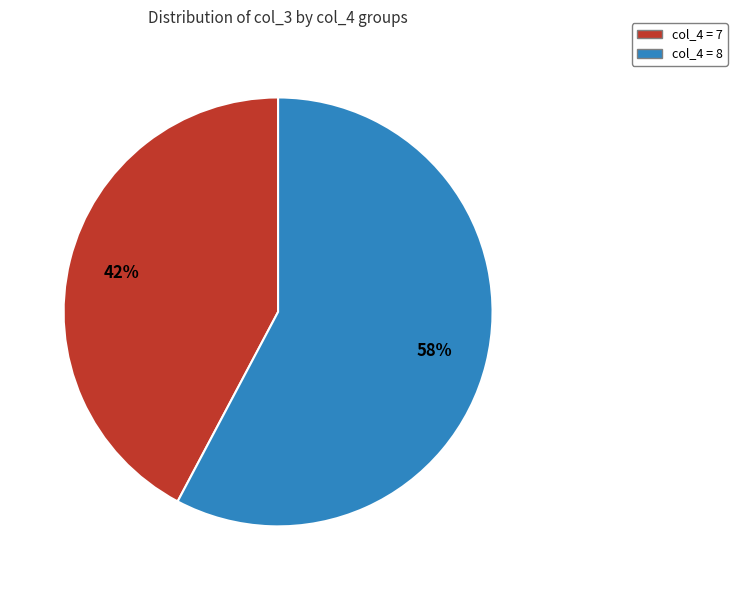

To the nearest percent, what is the difference between the largest and smallest slice percentages?

16%